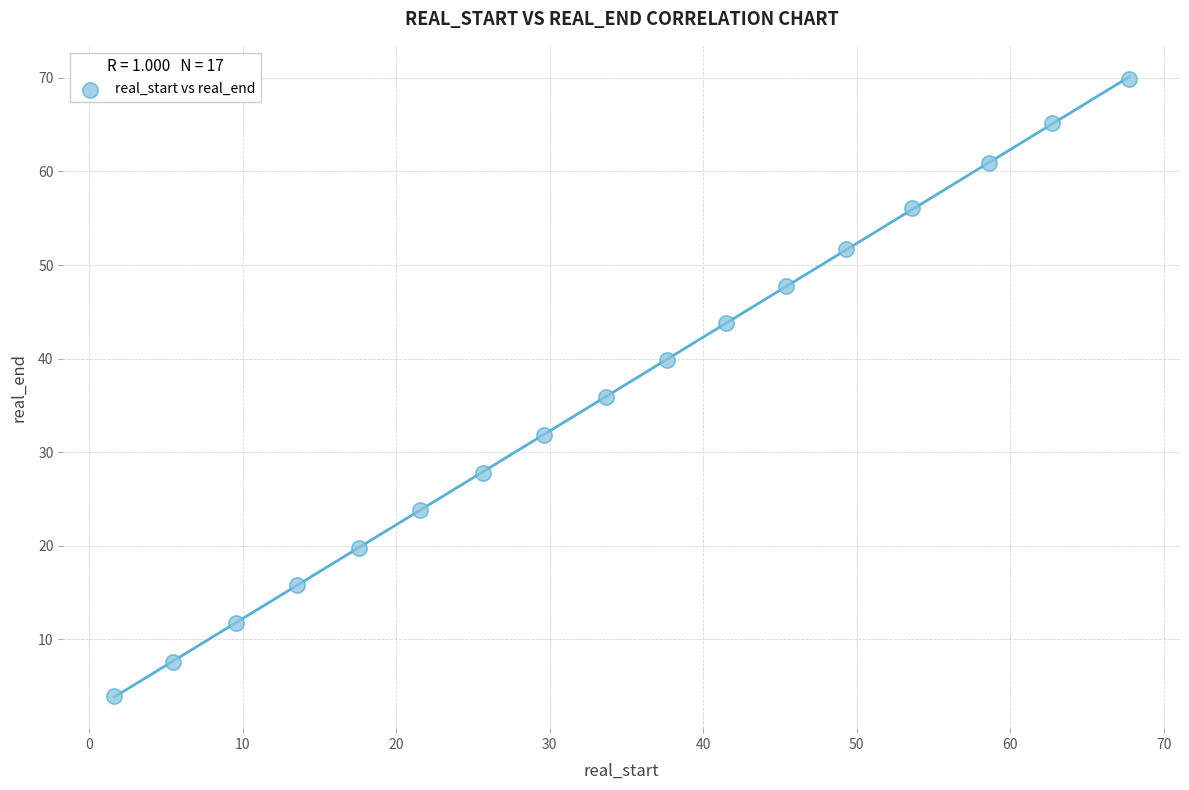

What is the range of X values (max minus min)?

66.1